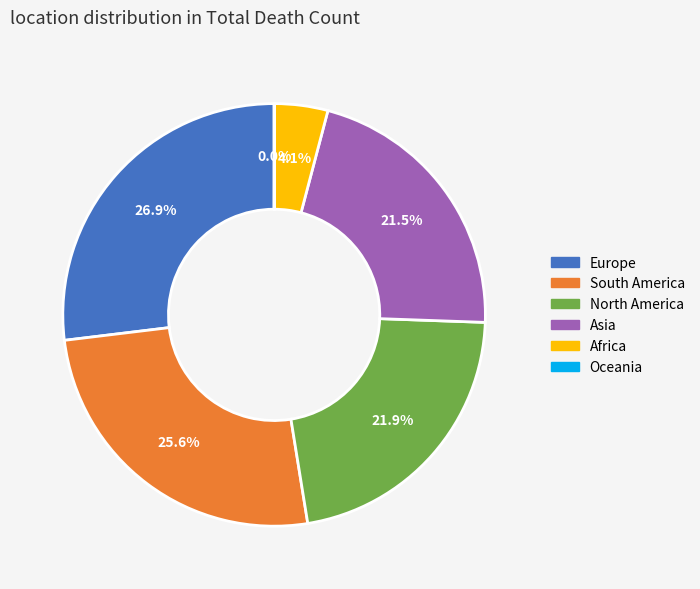

The Europe slice represents 12% of the pie. True or false?

False